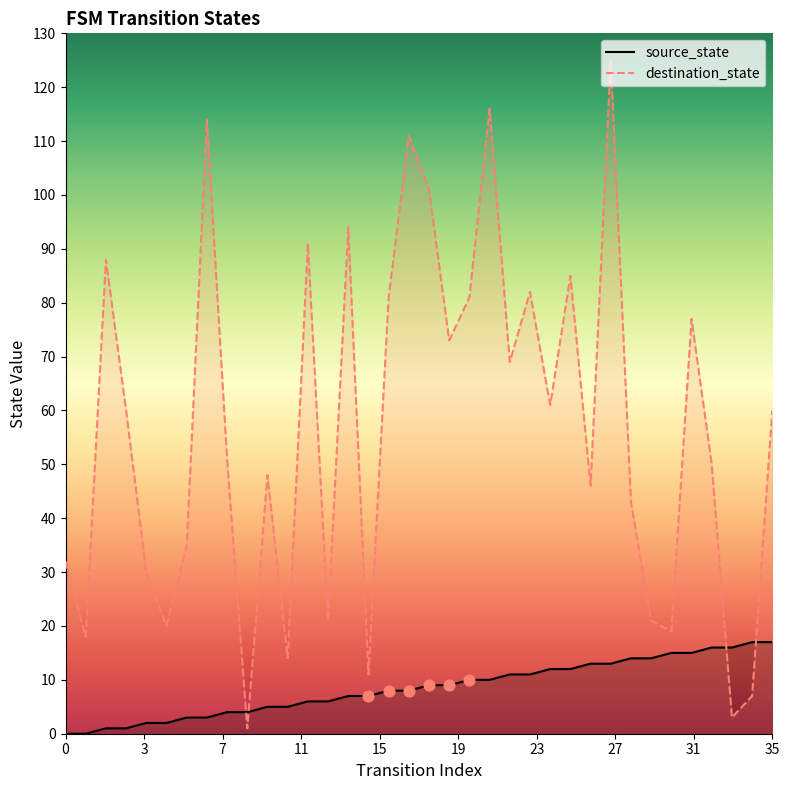

Is the value of destination_state at 15 greater than the value of source_state at 25?

Yes